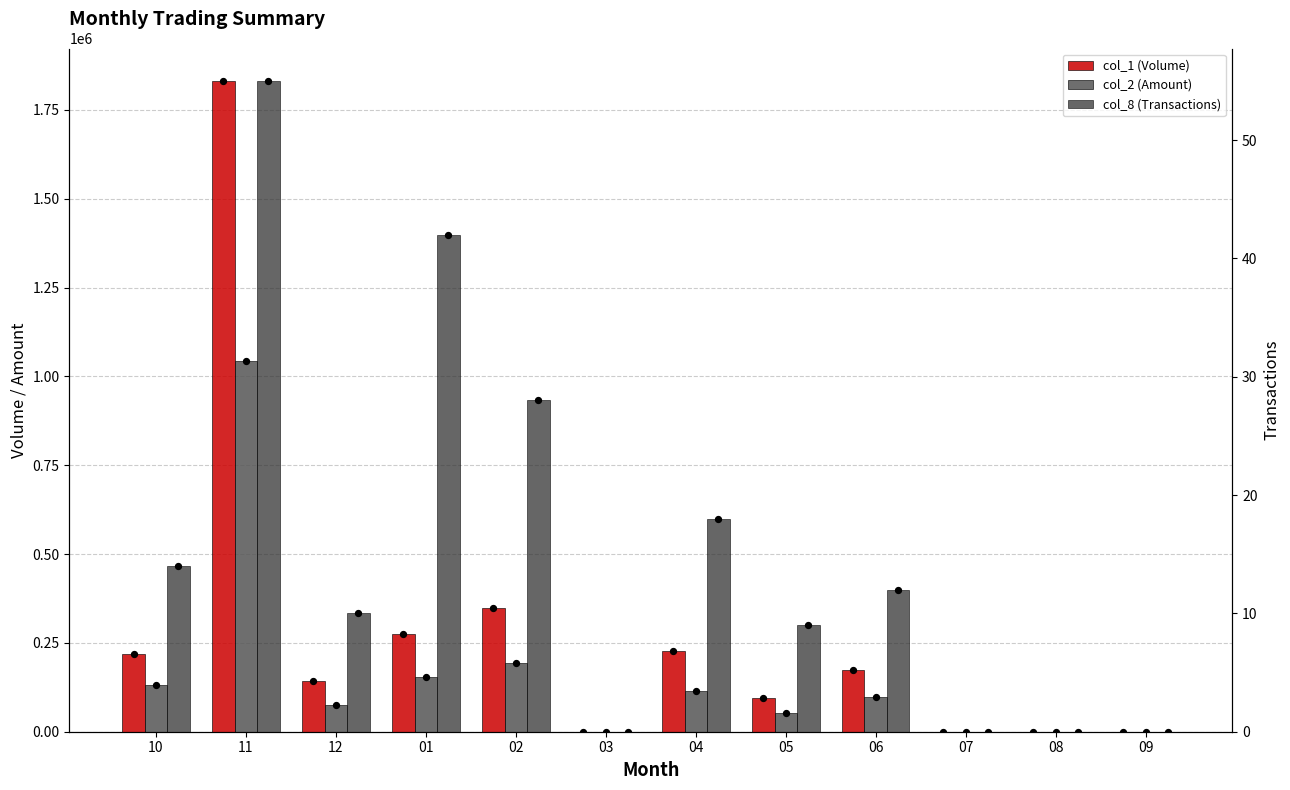

At how many categories does at least one series exceed 543451?

1